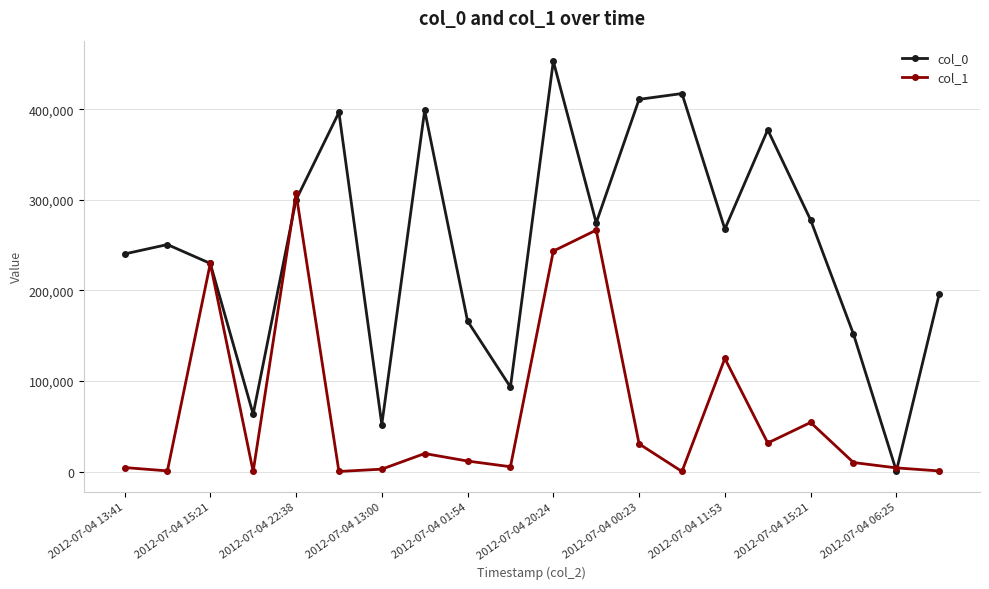

How many values in the col_1 series are below 11620?

10